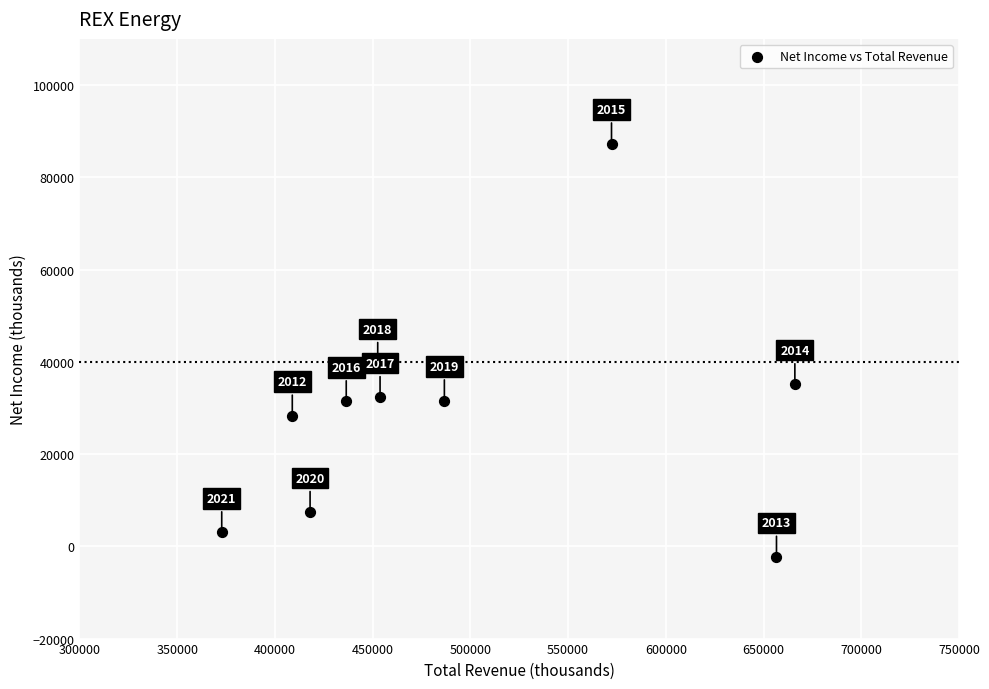

What is the average Y value?

29380